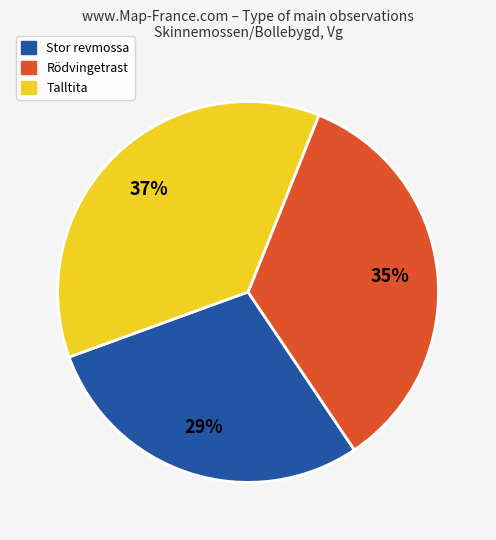

Does any single category account for the majority?

No